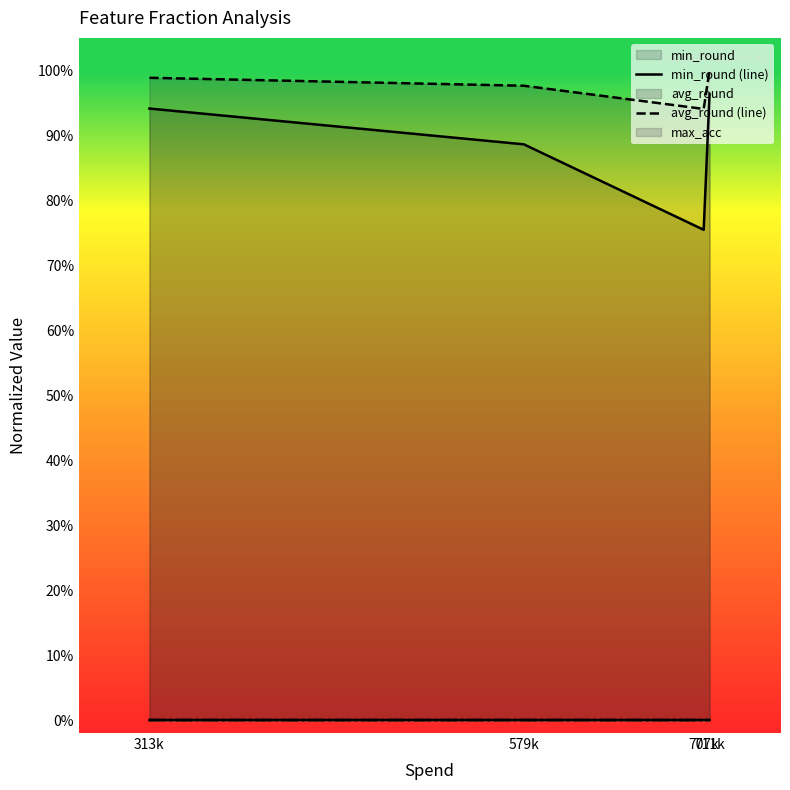

True or false: min_acc (line) and mid_acc (line) cross at least once.

False